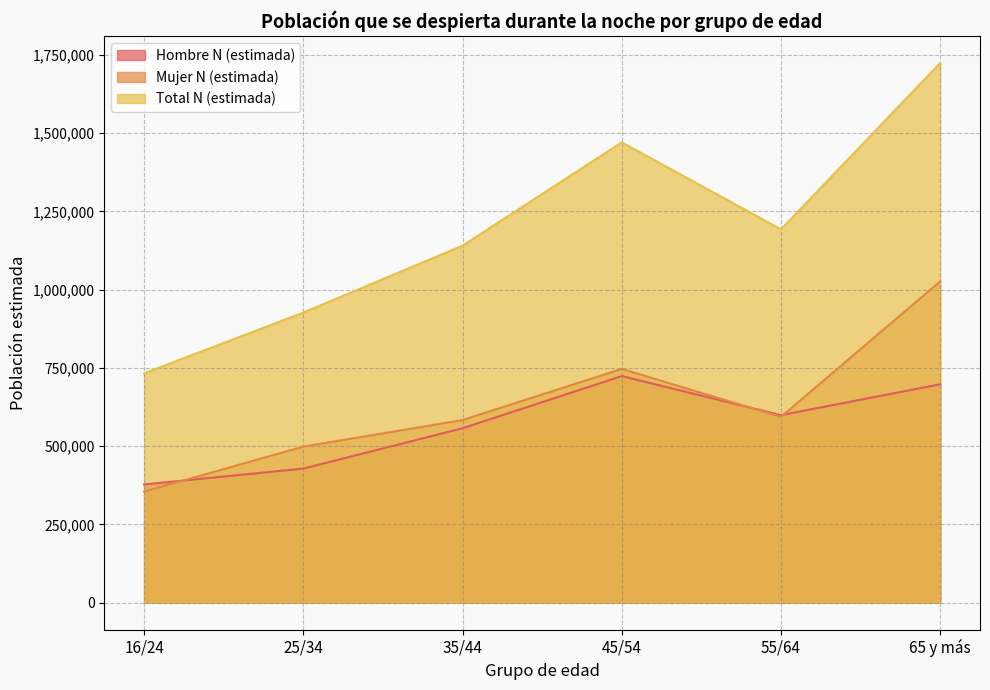

Which series has the largest total across all categories?

Total N (estimada)